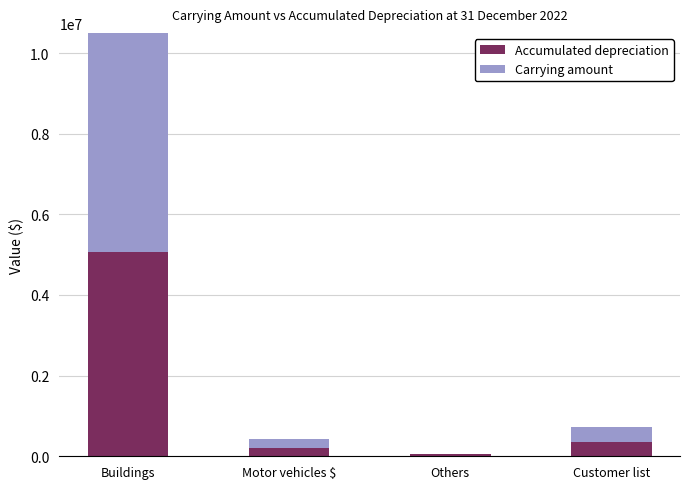

Which category has the highest value across all series?

Buildings